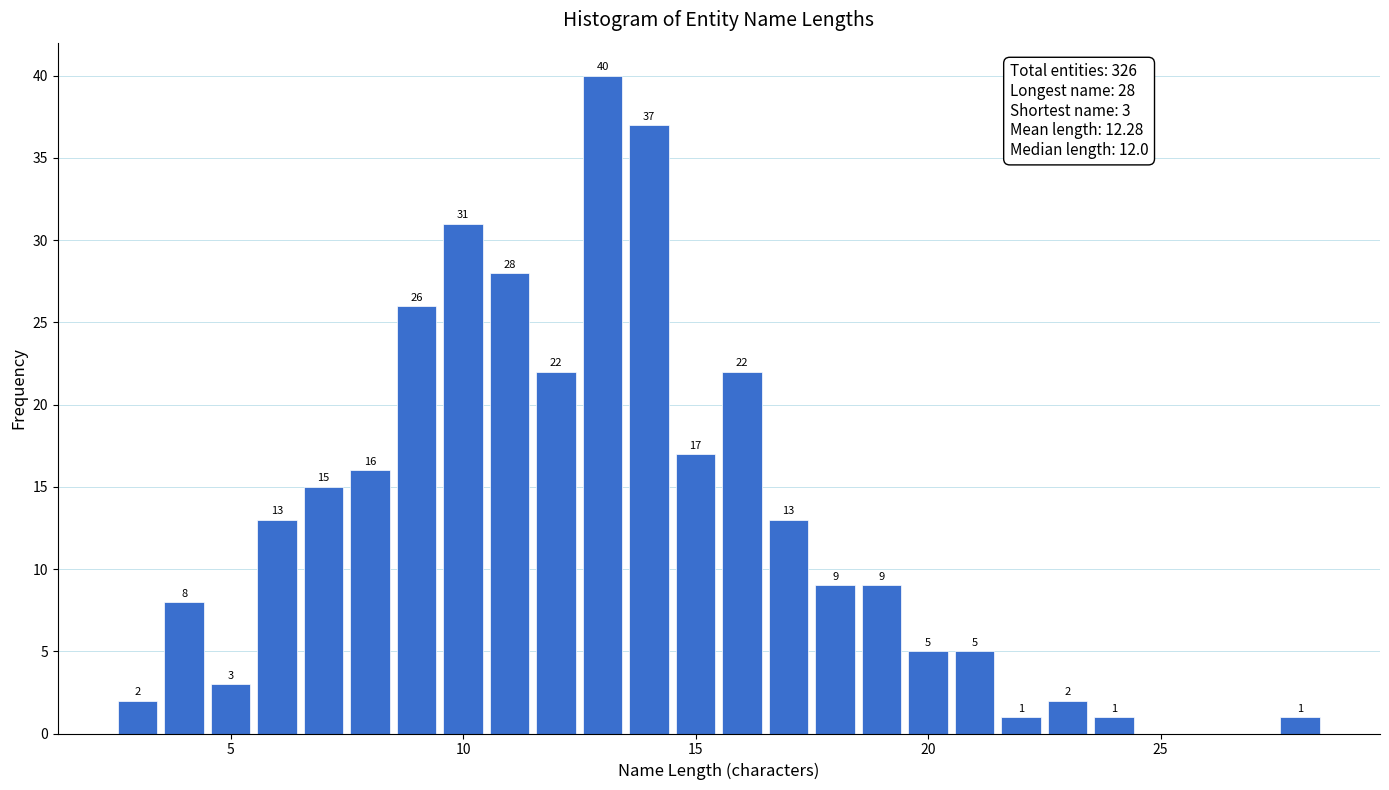

Read against the x-axis, roughly where is the centre of the tallest bar?

13.0